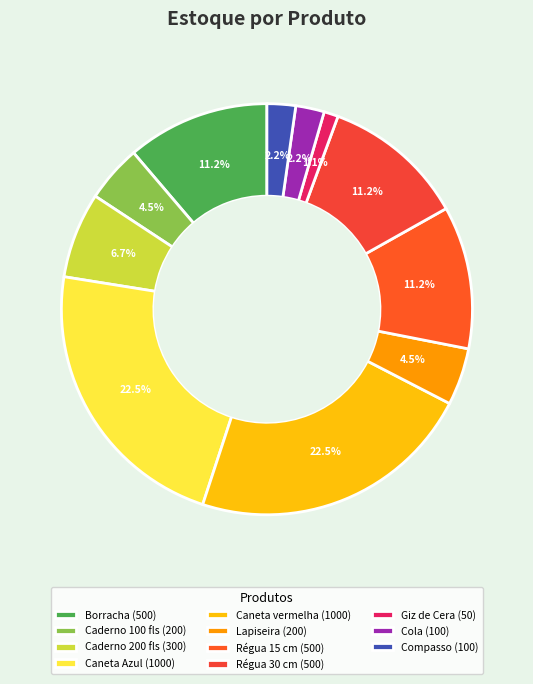

What is the ratio of the value at Caderno 100 fls to the value at Caneta vermelha?

0.2